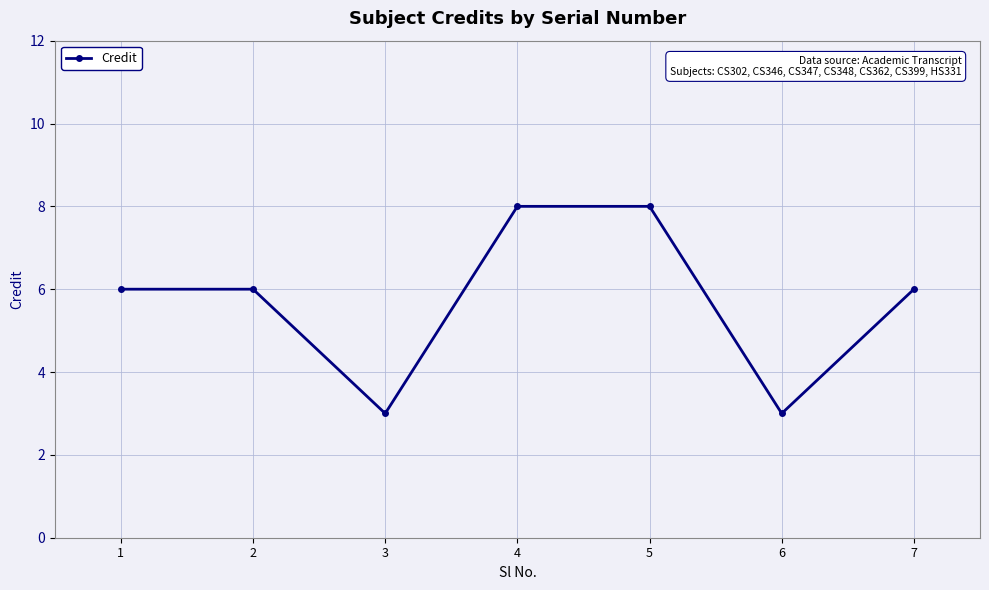

What is the value of the 7th point from the left?

6